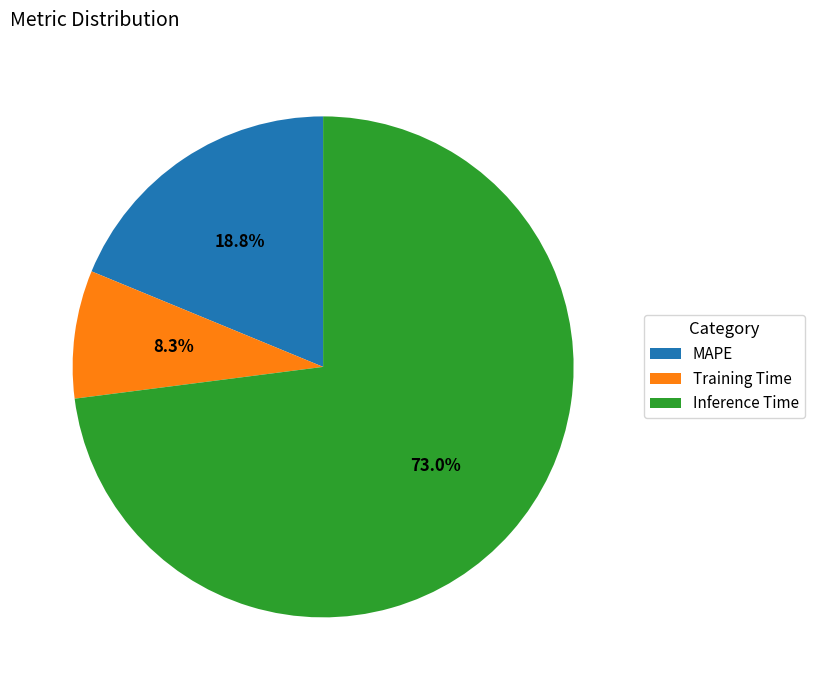

Rank the categories by value from highest to lowest.

Inference Time, MAPE, Training Time